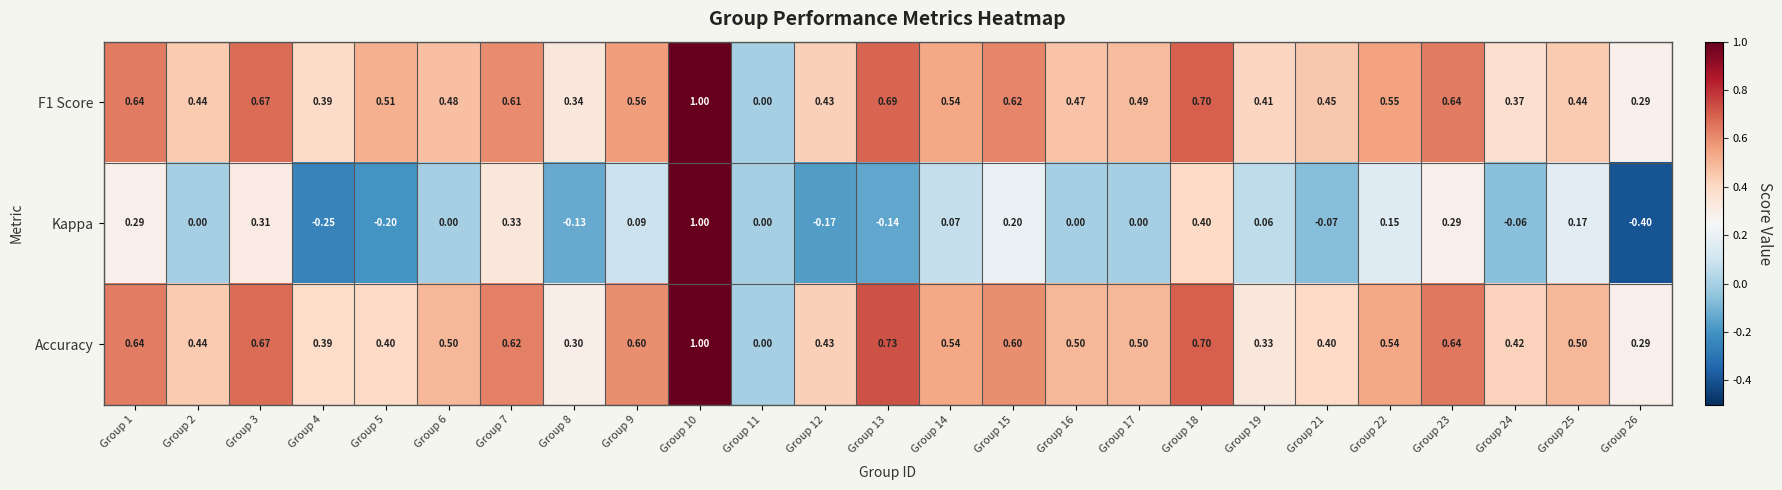

Is the value of F1 Score at Group 5 greater than the value of Kappa at Group 10?

No